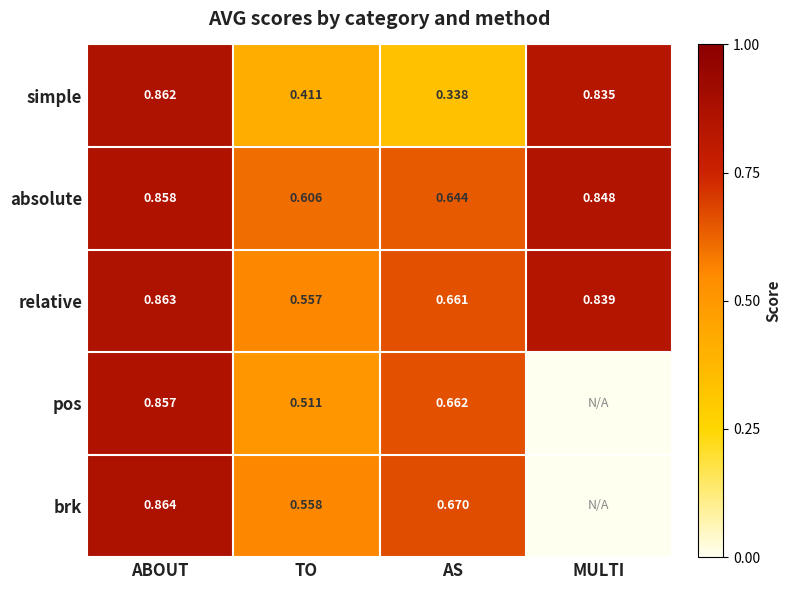

Which category has the highest value in the absolute series?

ABOUT